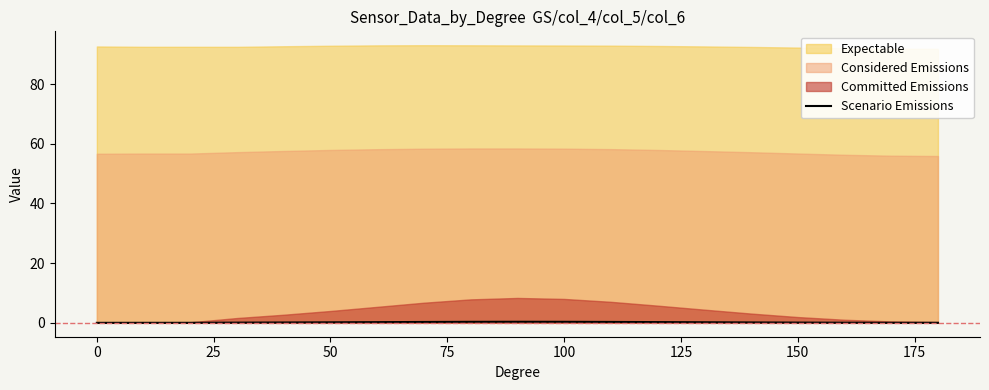

The Scenario Emissions series shows 0.0 at 0. True or false?

True